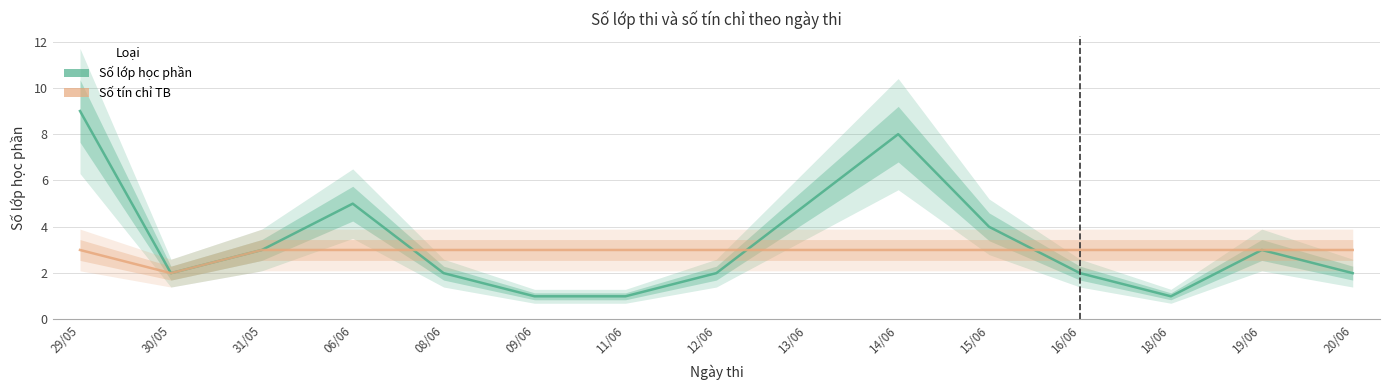

Which series ends up on top after the final intersection of Số tín chỉ TB and Số lớp học phần?

Số tín chỉ TB